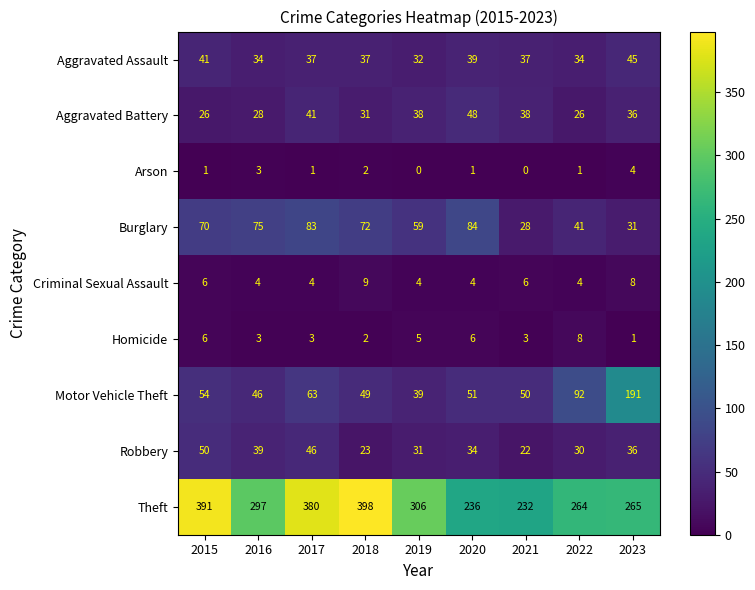

List the series in order of their peak value, lowest first.

Arson, Homicide, Criminal Sexual Assault, Aggravated Assault, Aggravated Battery, Robbery, Burglary, Motor Vehicle Theft, Theft